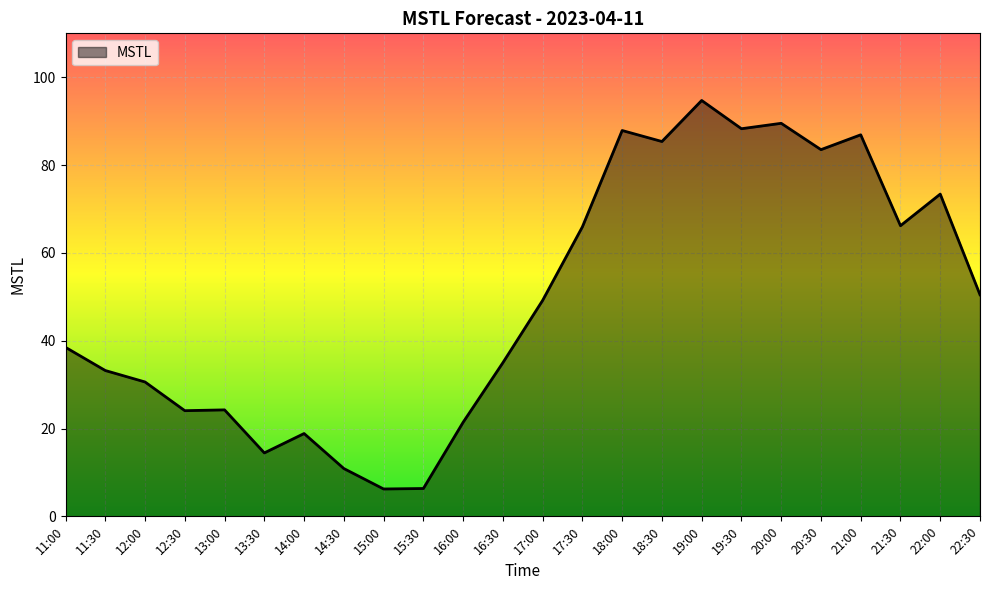

Is it true that the value at 14:30 is 10.9?

True